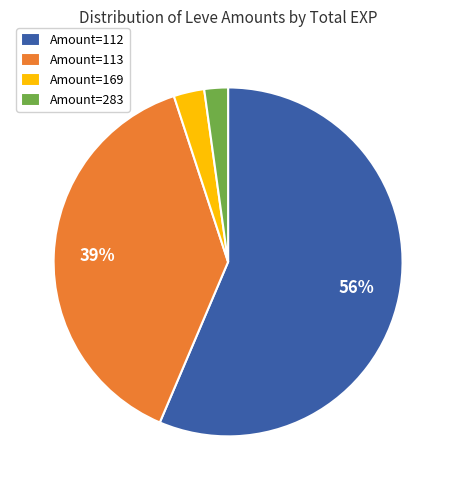

To the nearest percent, what is the combined percentage of Amount=113 and Amount=112?

95%